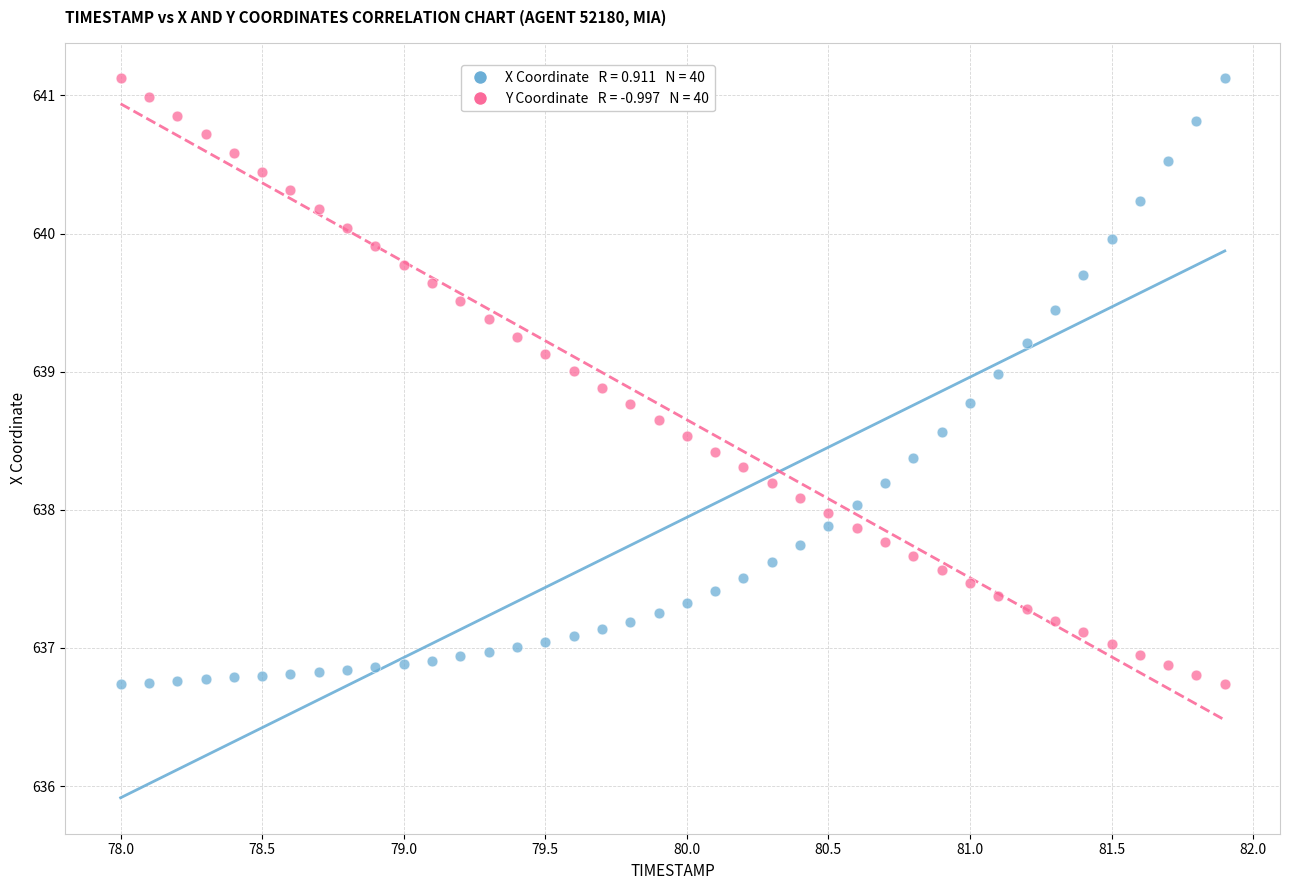

Across all data points, what is the range of X values (max minus min)?

3.9